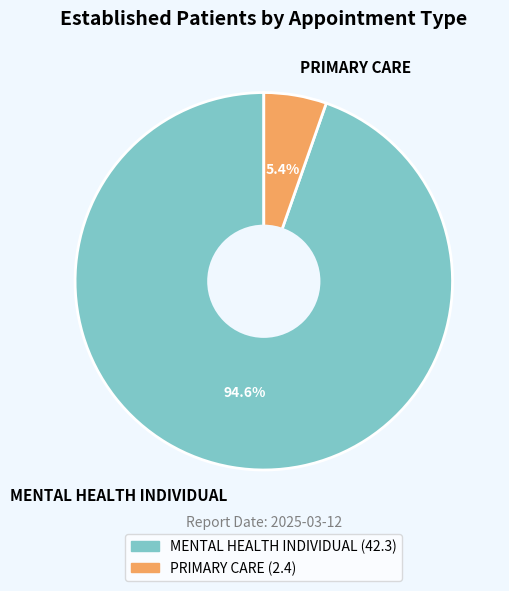

Which category has the biggest portion of the pie?

MENTAL HEALTH INDIVIDUAL